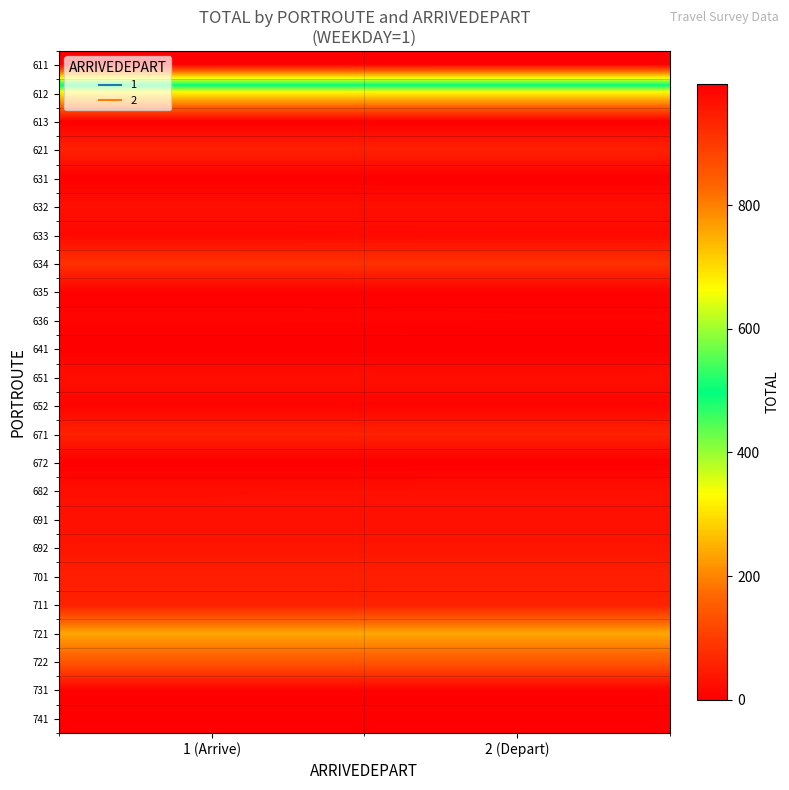

Reading left to right, transcribe all the data shown in this chart.

611: 1 (Arrive)=996	2 (Depart)=995
612: 1 (Arrive)=317	2 (Depart)=317
613: 1 (Arrive)=0	2 (Depart)=0
621: 1 (Arrive)=56	2 (Depart)=56
631: 1 (Arrive)=1	2 (Depart)=0
632: 1 (Arrive)=28	2 (Depart)=28
633: 1 (Arrive)=15	2 (Depart)=16
634: 1 (Arrive)=80	2 (Depart)=80
635: 1 (Arrive)=6	2 (Depart)=7
636: 1 (Arrive)=9	2 (Depart)=8
641: 1 (Arrive)=0	2 (Depart)=0
651: 1 (Arrive)=27	2 (Depart)=27
652: 1 (Arrive)=9	2 (Depart)=9
671: 1 (Arrive)=56	2 (Depart)=56
672: 1 (Arrive)=0	2 (Depart)=0
682: 1 (Arrive)=27	2 (Depart)=28
691: 1 (Arrive)=28	2 (Depart)=28
692: 1 (Arrive)=36	2 (Depart)=36
701: 1 (Arrive)=53	2 (Depart)=53
711: 1 (Arrive)=55	2 (Depart)=55
721: 1 (Arrive)=238	2 (Depart)=238
722: 1 (Arrive)=143	2 (Depart)=143
731: 1 (Arrive)=5	2 (Depart)=5
741: 1 (Arrive)=0	2 (Depart)=0